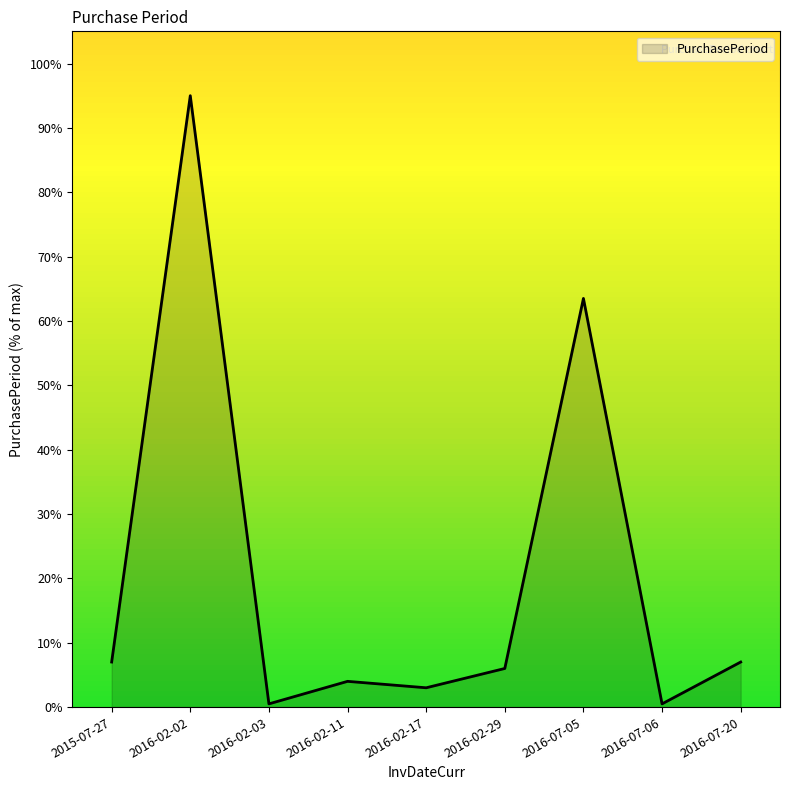

Where is the first local maximum?

2016-02-02